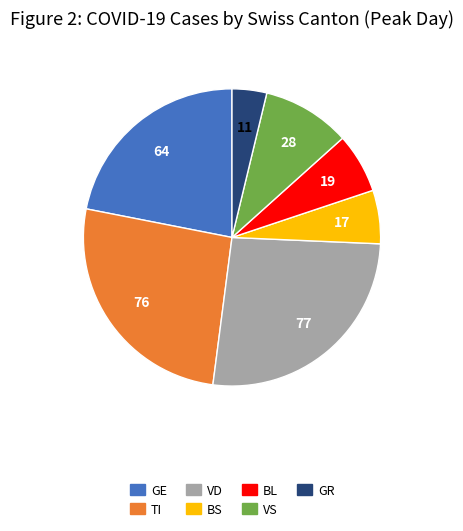

Which slice is the smallest?

GR